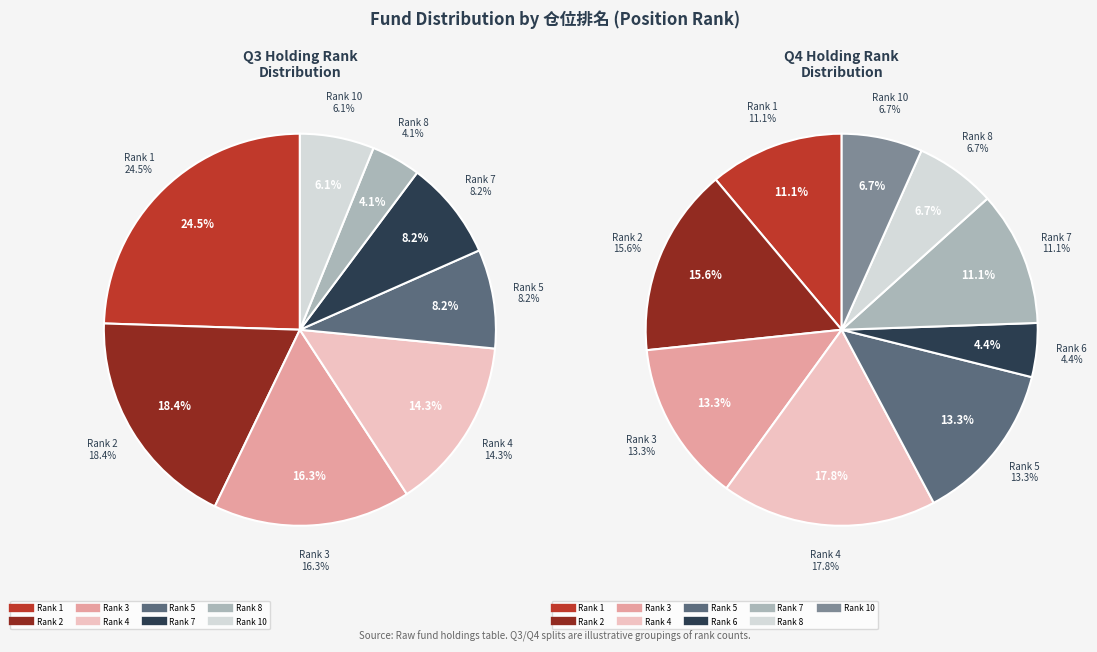

The 6 slice represents 19% of the pie. True or false?

False